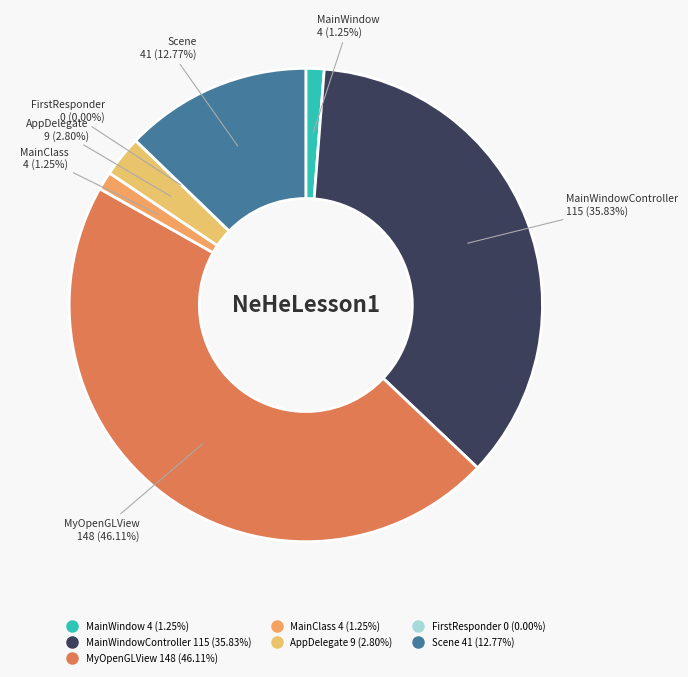

To the nearest percent, what percentage of the pie is MainWindow?

1%